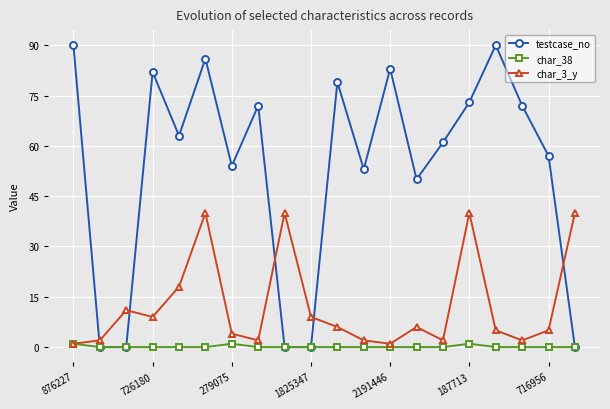

Which series has the largest range (max minus min)?

testcase_no